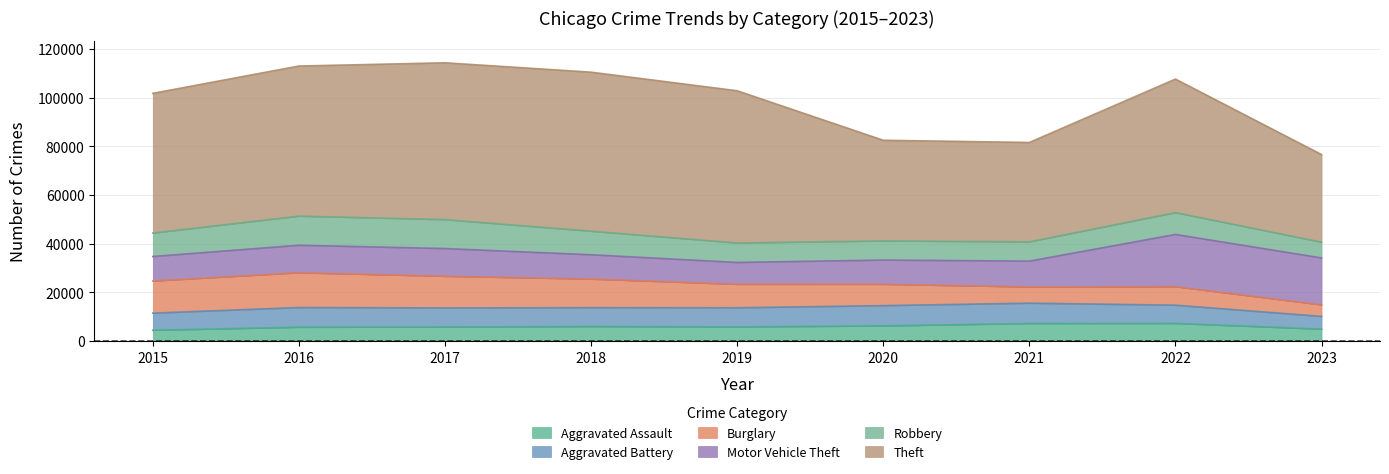

Reading right to left, list all the values displayed in this chart.

Aggravated Assault: 2023=4924	2022=7280	2021=7242	2020=6262	2019=5841	2018=6001	2017=5793	2016=5712	2015=4480
Aggravated Battery: 2023=5236	2022=7488	2021=8347	2020=8320	2019=7857	2018=7734	2017=7845	2016=8086	2015=7018
Burglary: 2023=4733	2022=7593	2021=6659	2020=8757	2019=9638	2018=11747	2017=13001	2016=14289	2015=13184
Motor Vehicle Theft: 2023=19267	2022=21450	2021=10602	2020=9959	2019=8977	2018=9985	2017=11380	2016=11286	2015=10068
Robbery: 2023=6459	2022=8965	2021=7918	2020=7855	2019=7995	2018=9681	2017=11880	2016=11960	2015=9638
Theft: 2023=35987	2022=54820	2021=40799	2020=41321	2019=62492	2018=65286	2017=64386	2016=61621	2015=57350